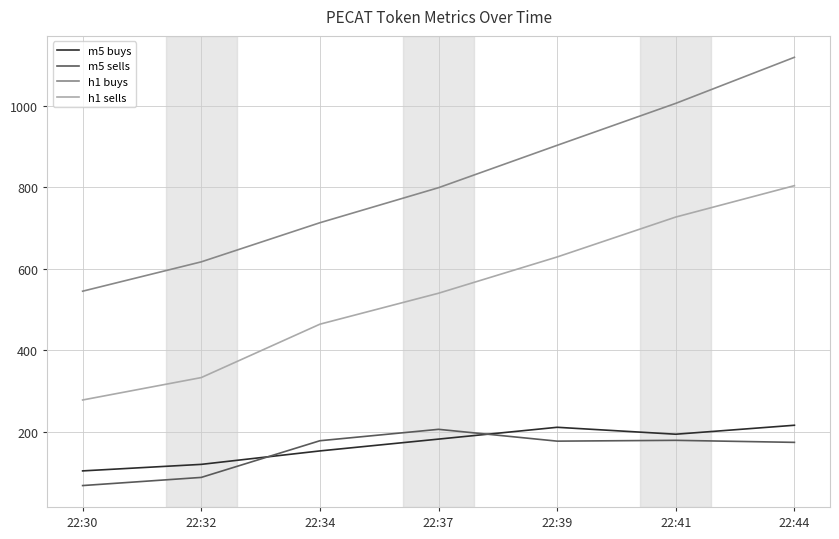

What is the minimum value shown in the chart?

68